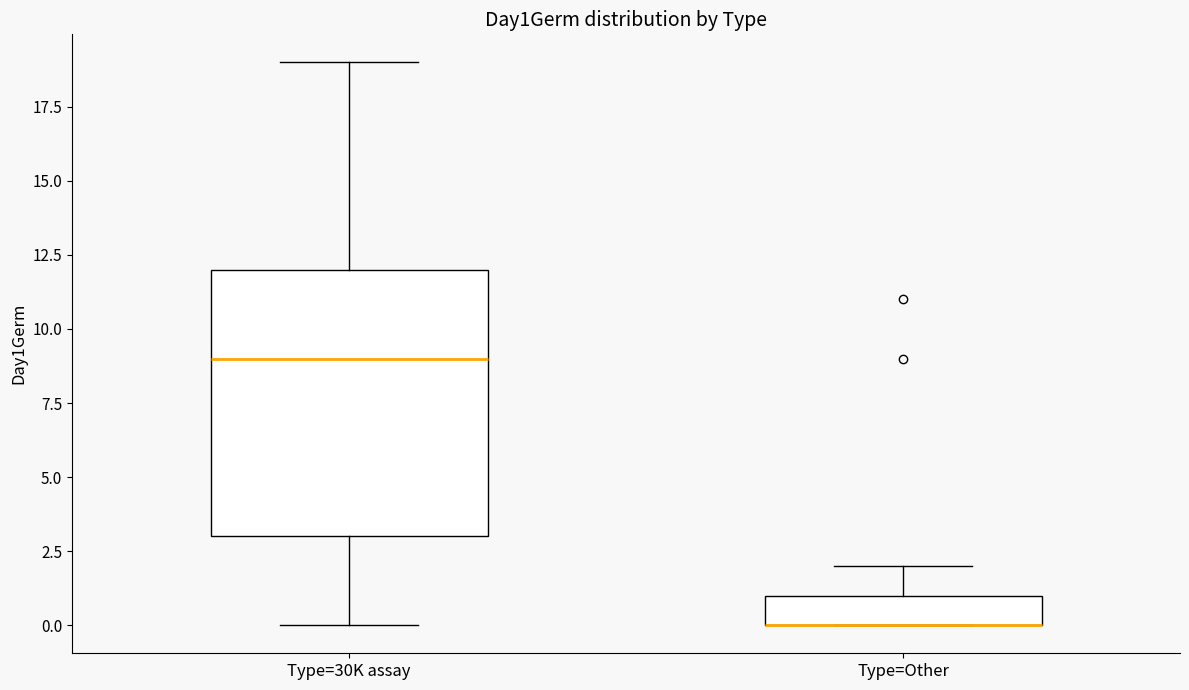

Comparing the boxes themselves (not the whiskers), which one is the tallest?

Type=30K assay